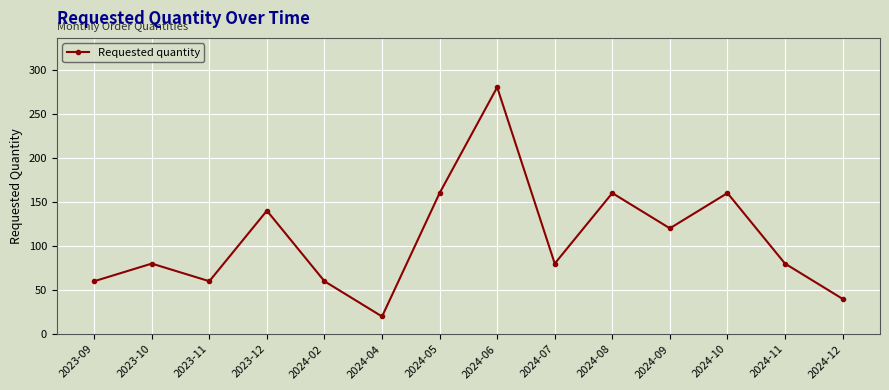

How many points are lower than both their immediate neighbors (excluding endpoints)?

4